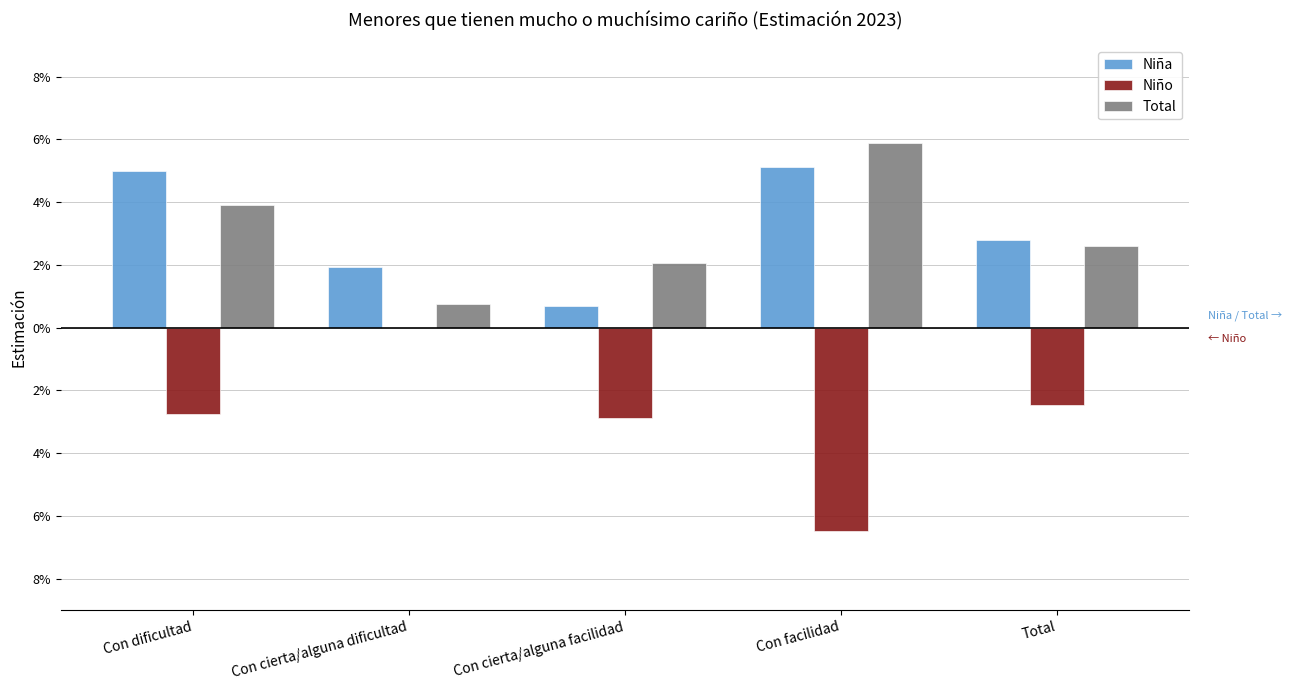

Are the bars horizontal?

No